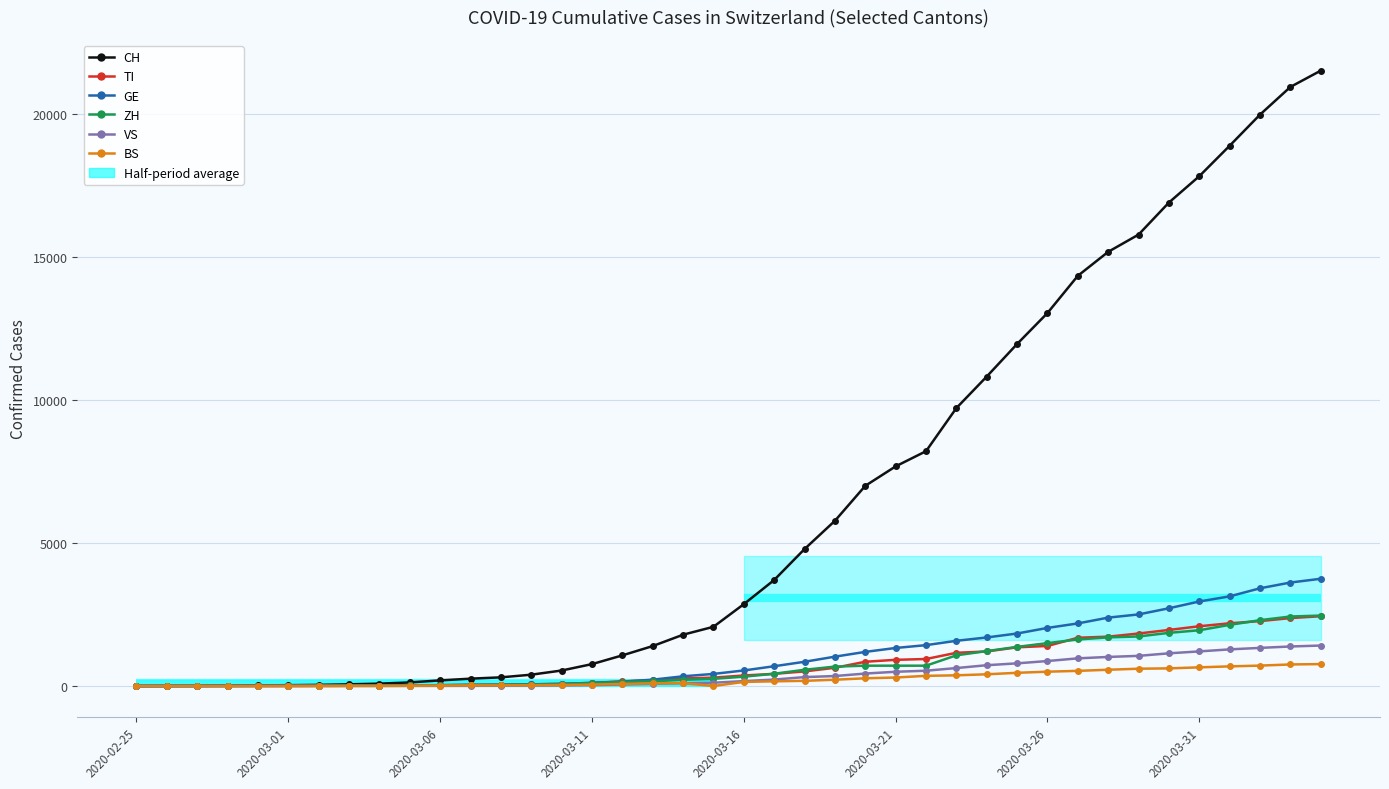

Reading left to right, list all the values displayed in this chart.

CH: 0	2	6	13	23	29	40	59	83	125	197	257	303	396	542	766	1072	1398	1795	2072	2864	3710	4793	5781	7005	7686	8217	9726	10830	11969	13053	14355	15194	15797	16919	17841	18907	19996	20964	21534
TI: 0	1	1	1	2	2	4	8	13	25	28	41	49	61	75	108	163	206	265	293	368	426	511	638	849	916	945	1162	1209	1354	1401	1688	1727	1837	1962	2091	2195	2271	2377	2442
GE: 0	1	1	4	8	9	10	13	14	17	25	38	40	56	76	109	150	222	340	423	544	692	848	1027	1194	1331	1430	1582	1699	1837	2033	2190	2393	2505	2721	2958	3137	3420	3621	3753
ZH: 0	2	2	2	6	7	10	13	15	23	29	34	40	49	62	101	140	163	218	250	326	429	568	679	711	711	711	1074	1222	1369	1501	1628	1702	1734	1860	1951	2140	2304	2432	2465
VS: 0	0	0	1	1	2	3	3	4	5	6	7	12	17	22	30	53	76	98	115	172	225	312	349	436	498	535	628	728	793	874	968	1017	1055	1144	1211	1282	1334	1383	1416
BS: 0	0	1	1	1	1	1	3	3	8	15	21	24	28	33	49	73	92	100	0	143	164	181	220	270	297	356	374	410	462	501	530	569	605	617	653	687	714	754	767